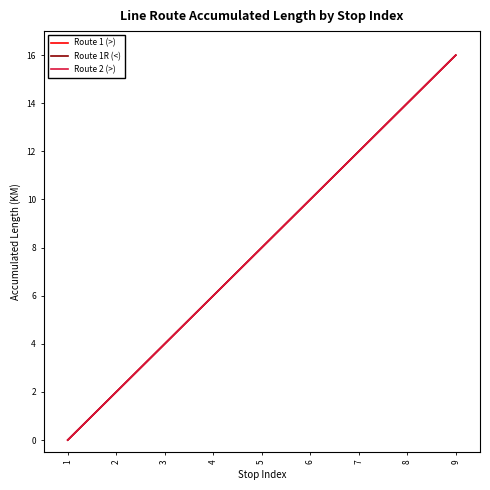

Reading left to right, extract all data points from this chart.

Route 1 (>): 1=0	2=2	3=4	4=6	5=8	6=10	7=12	8=14	9=16
Route 1R (<): 1=0	2=2	3=4	4=6	5=8	6=10	7=12	8=14	9=16
Route 2 (>): 1=0	2=2	3=4	4=6	5=8	6=10	7=12	8=14	9=16